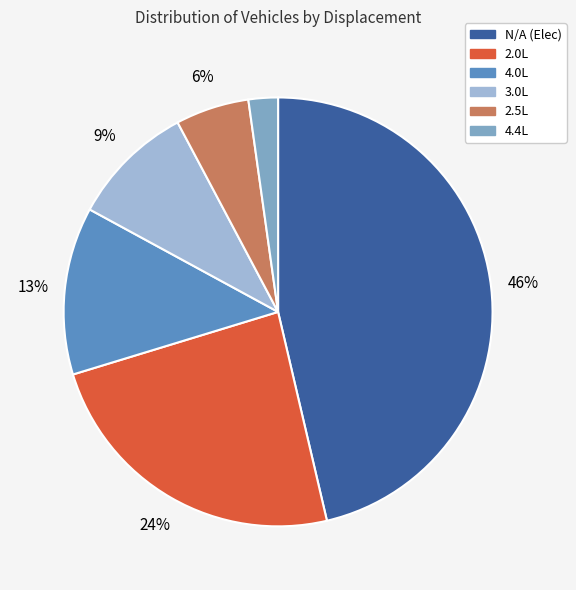

Which has a higher value, 2.5L or N/A (Elec)?

N/A (Elec)